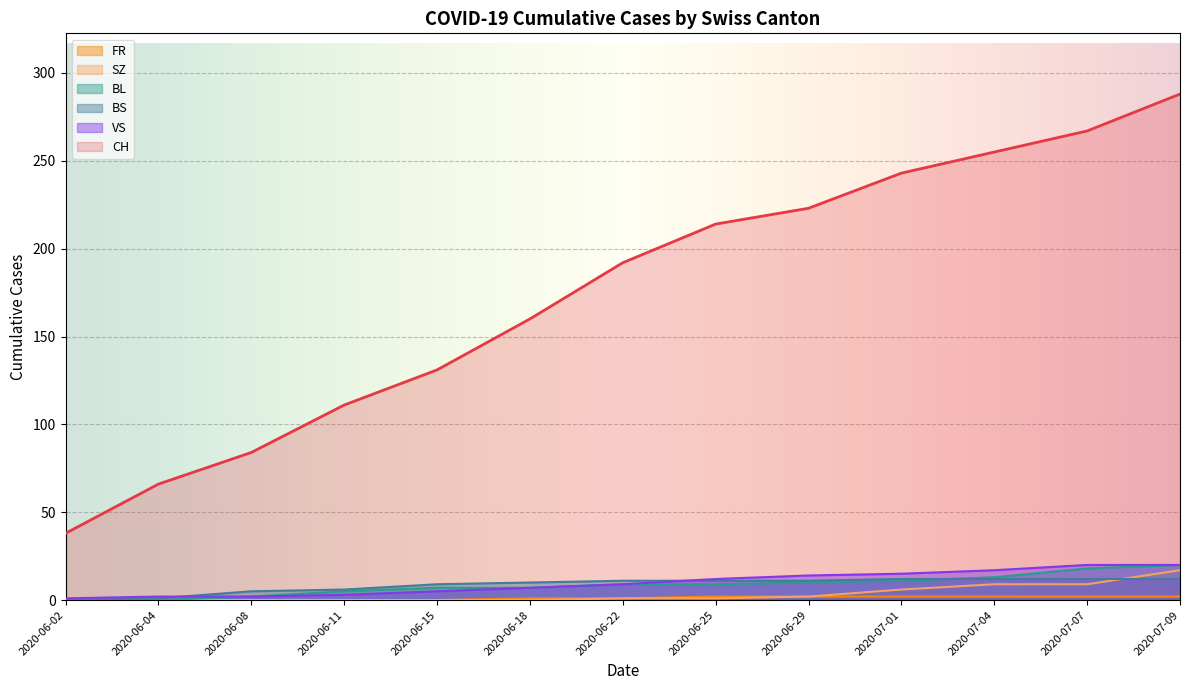

Between which two adjacent categories do SZ and BS first intersect?

2020-07-07 and 2020-07-09